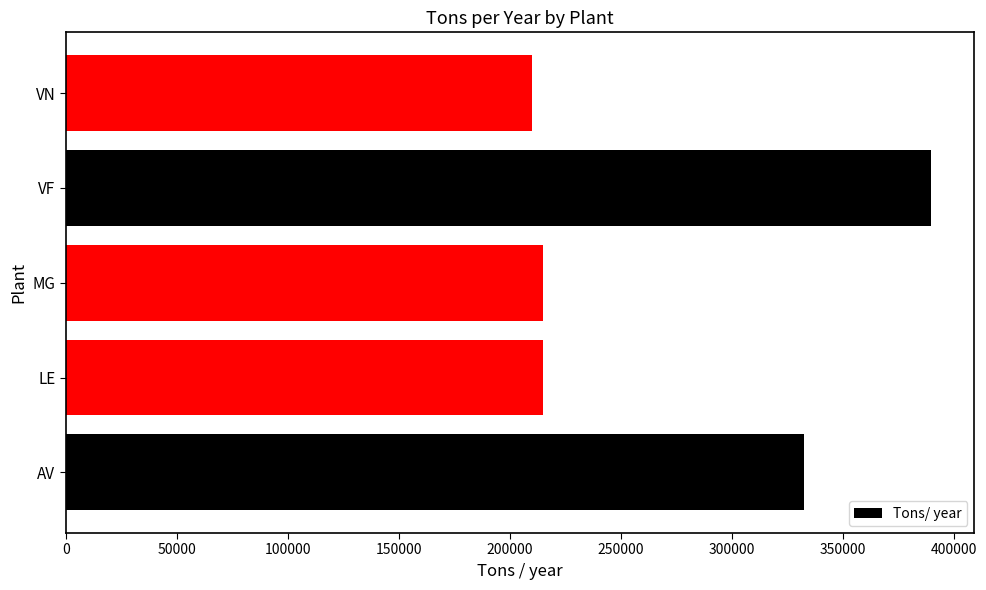

Is it true that the value at MG is 383306?

False